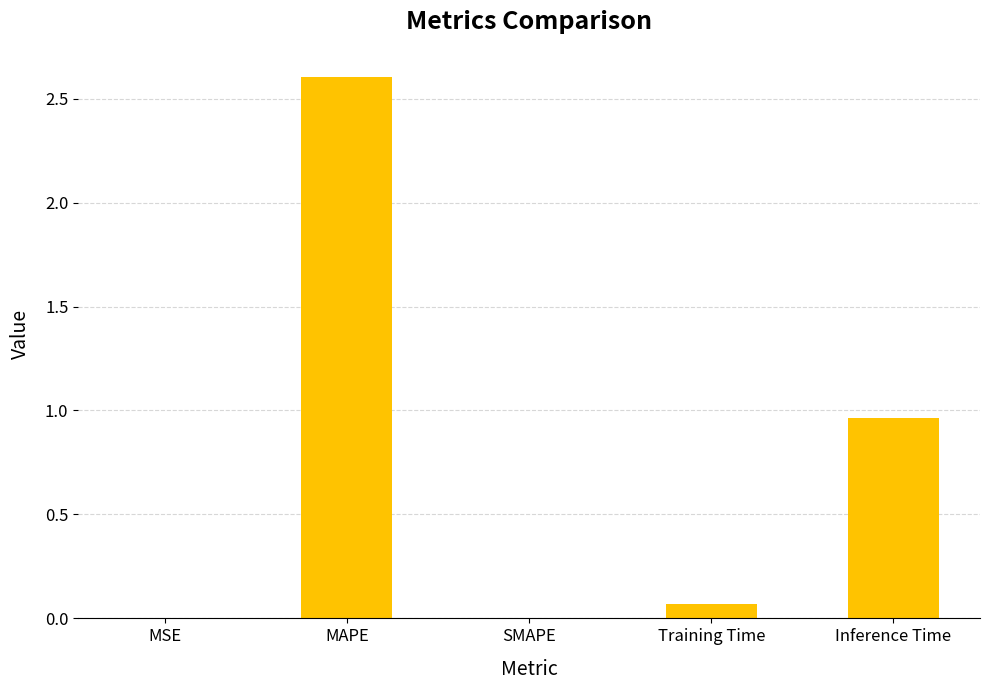

What is the difference between the values at MAPE and SMAPE?

2.6